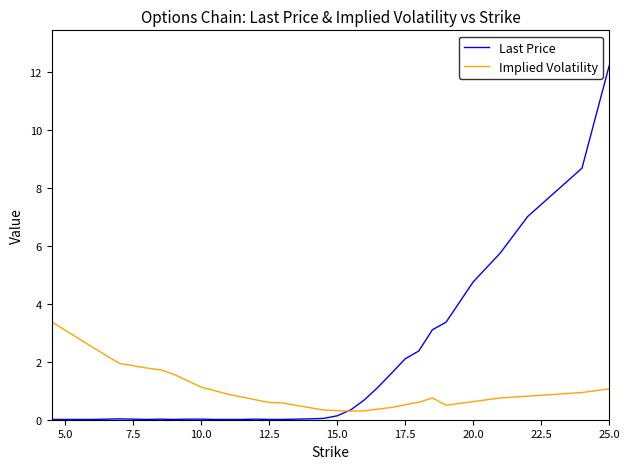

Which series has the largest range (max minus min)?

Last Price